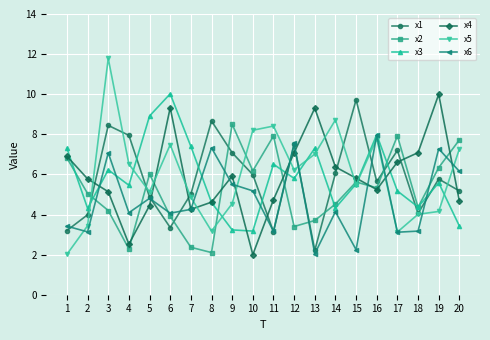

Where does the x4 series first go above 5?

1